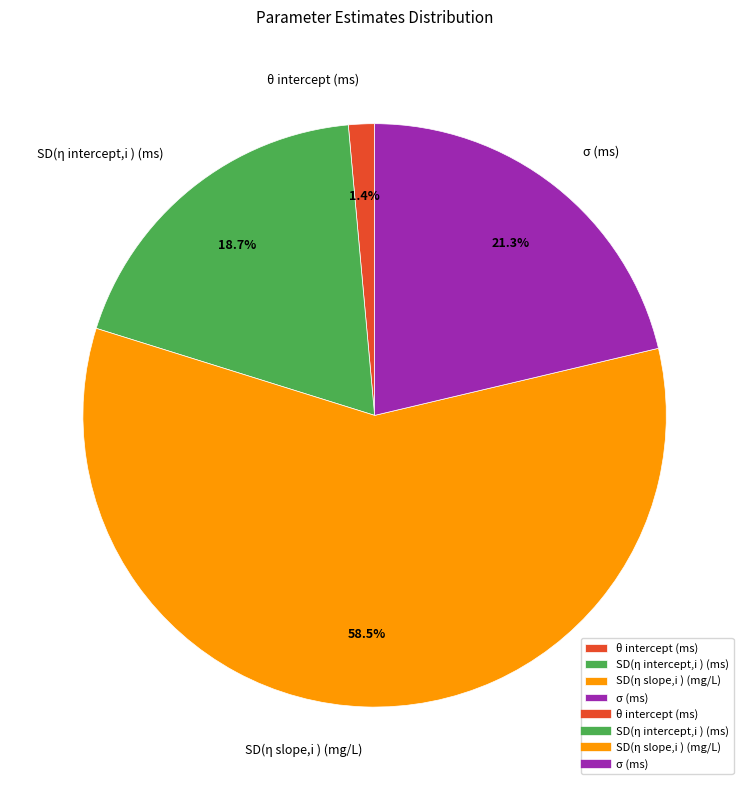

Combined, do σ (ms) and SD(η slope,i ) (mg/L) account for over 50%?

Yes